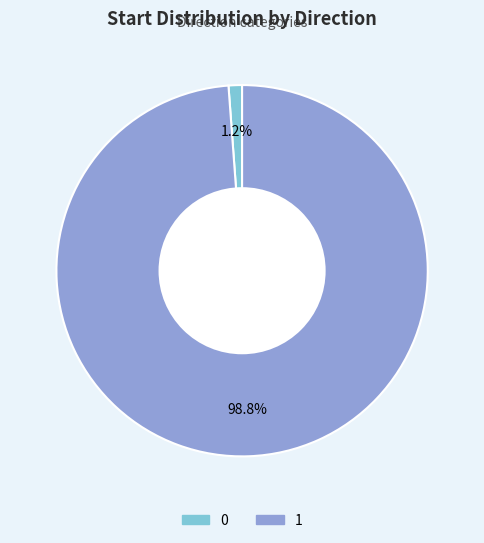

Rank the categories by value from highest to lowest.

1, 0